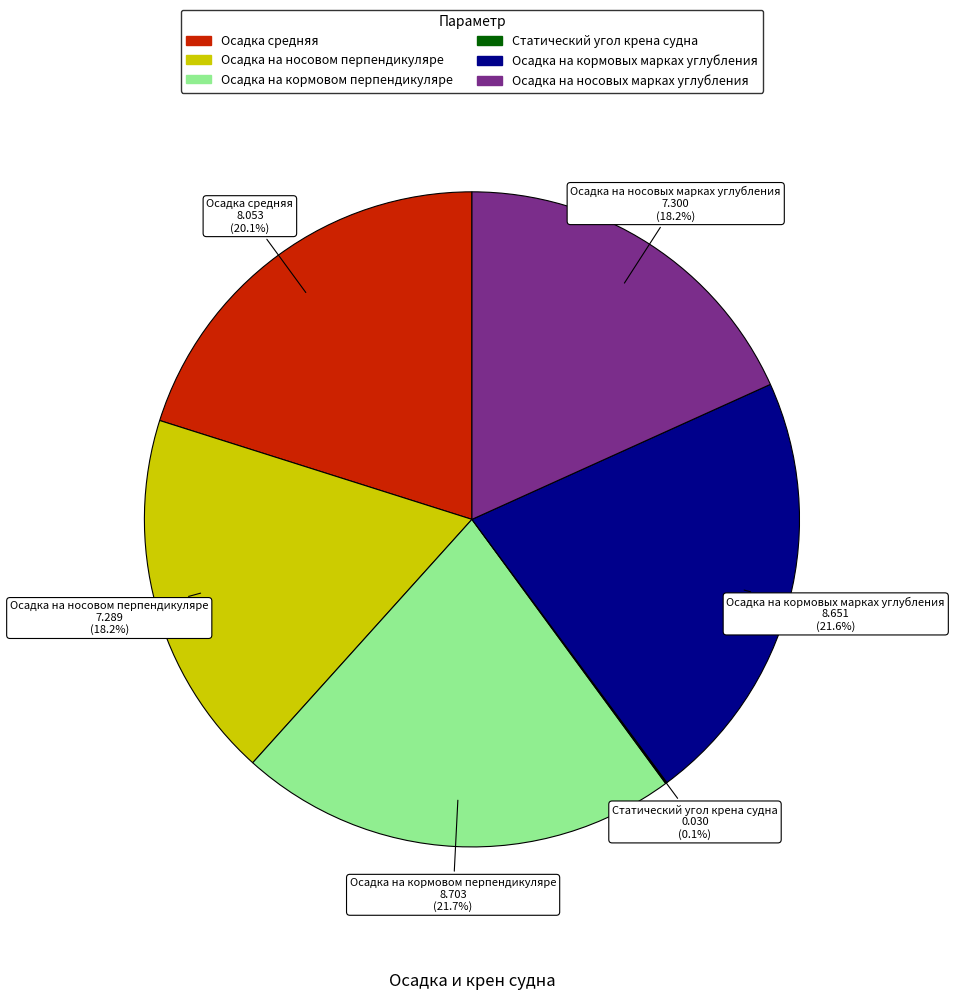

Between Осадка на носовых марках углубления and Осадка средняя, which is larger?

Осадка средняя